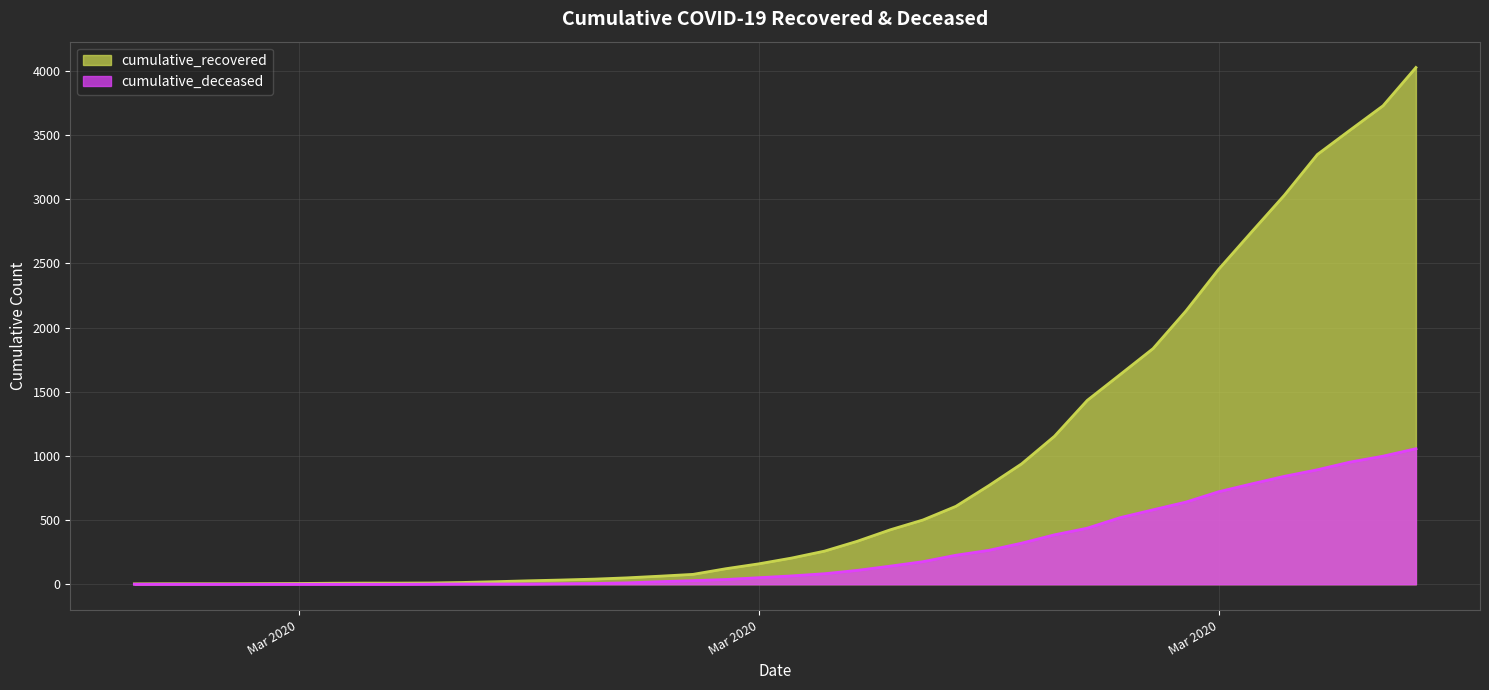

At which category is the sum across all series the highest?

2020-04-06